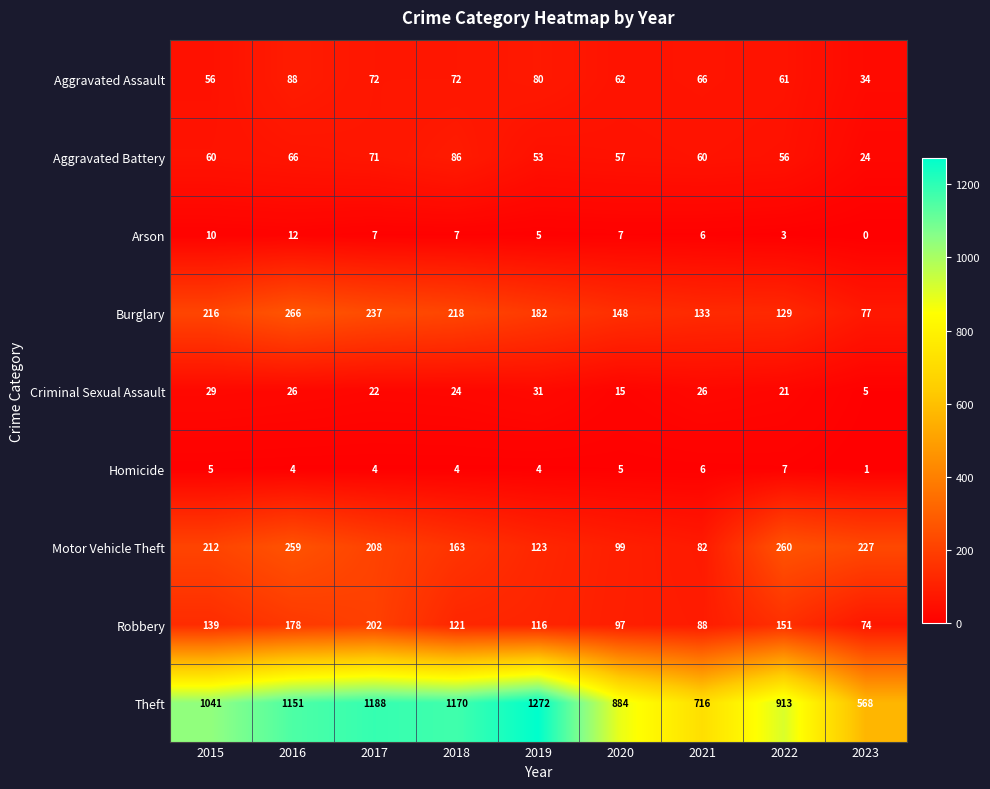

What is the maximum value shown in the chart?

1272